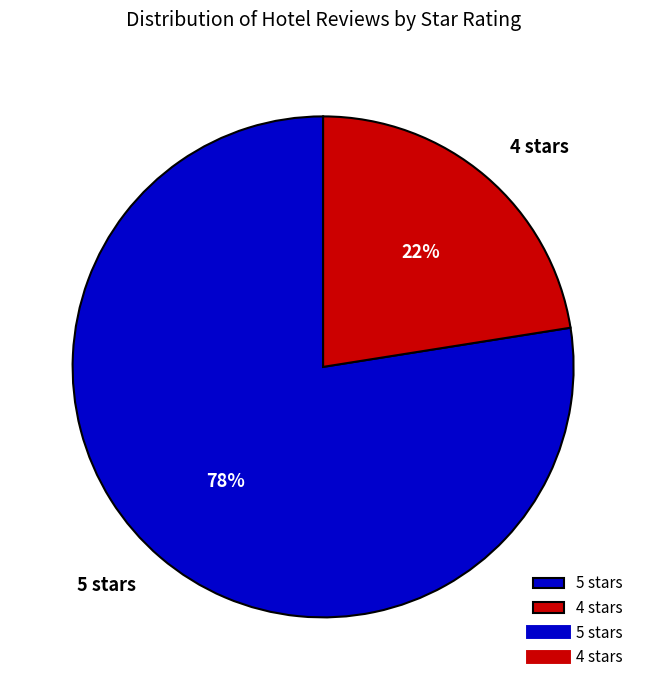

What is the largest slice in the pie chart?

5 stars